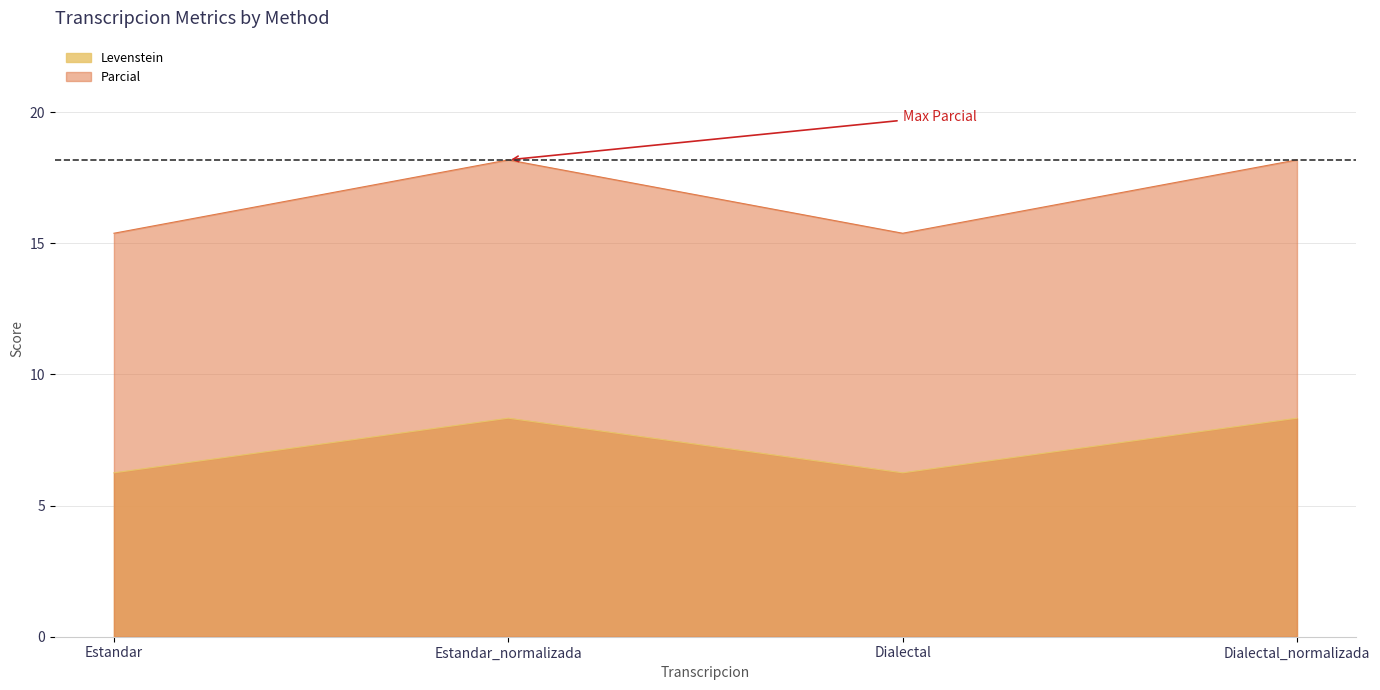

Reading left to right, transcribe all the data shown in this chart.

Levenstein: 6.2	8.3	6.2	8.3
Parcial: 15.4	18.2	15.4	18.2